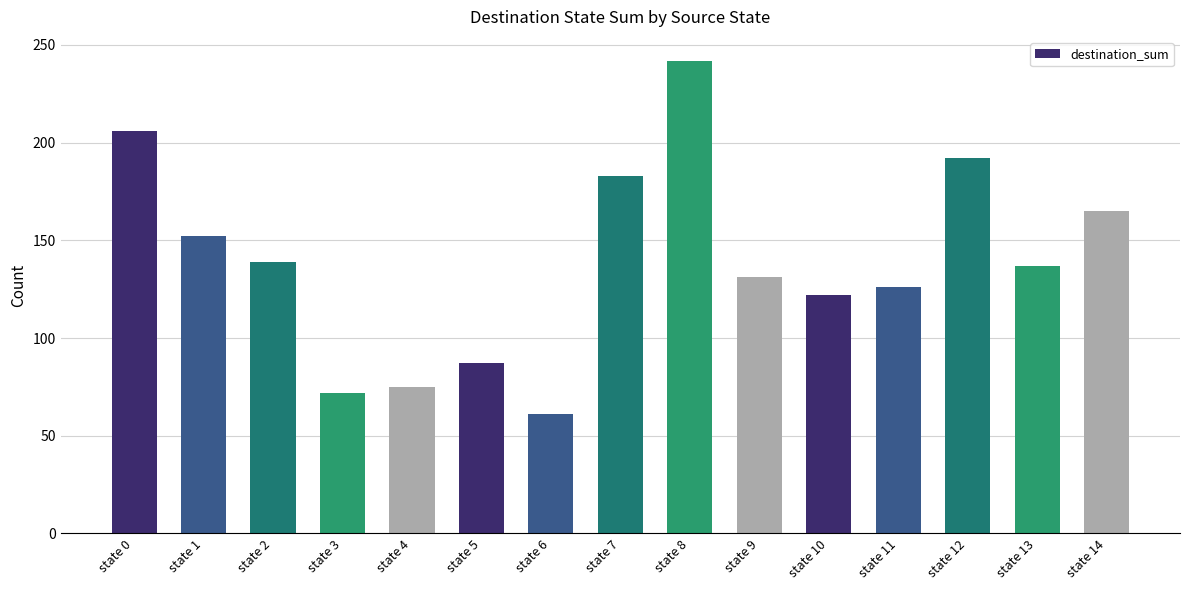

The chart shows a value of 87 at state 5. True or false?

True